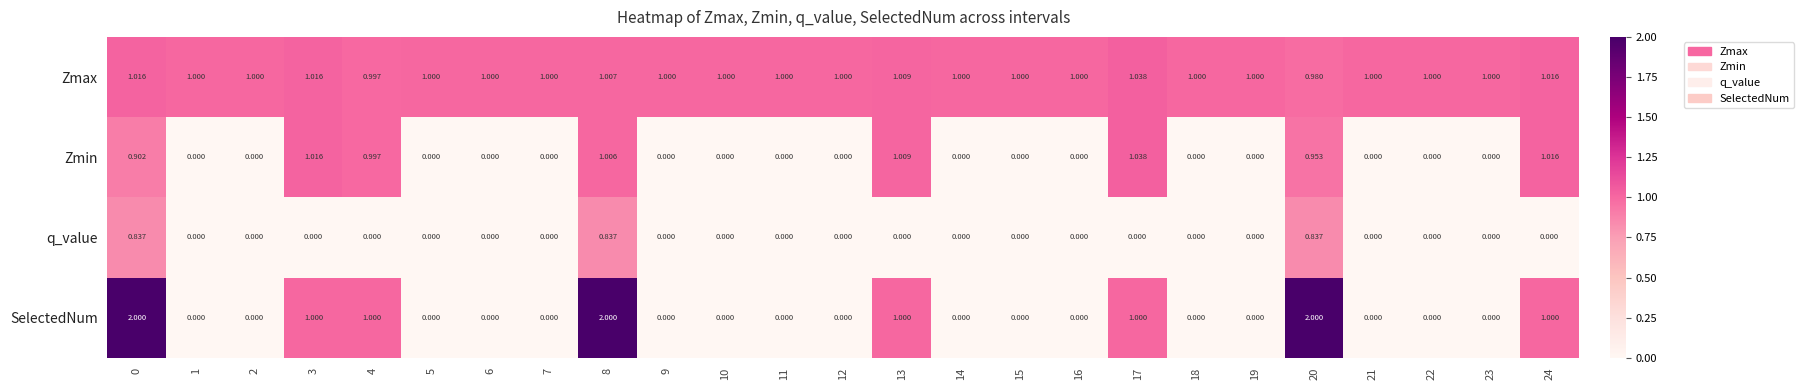

Which series has the widest spread of values?

SelectedNum